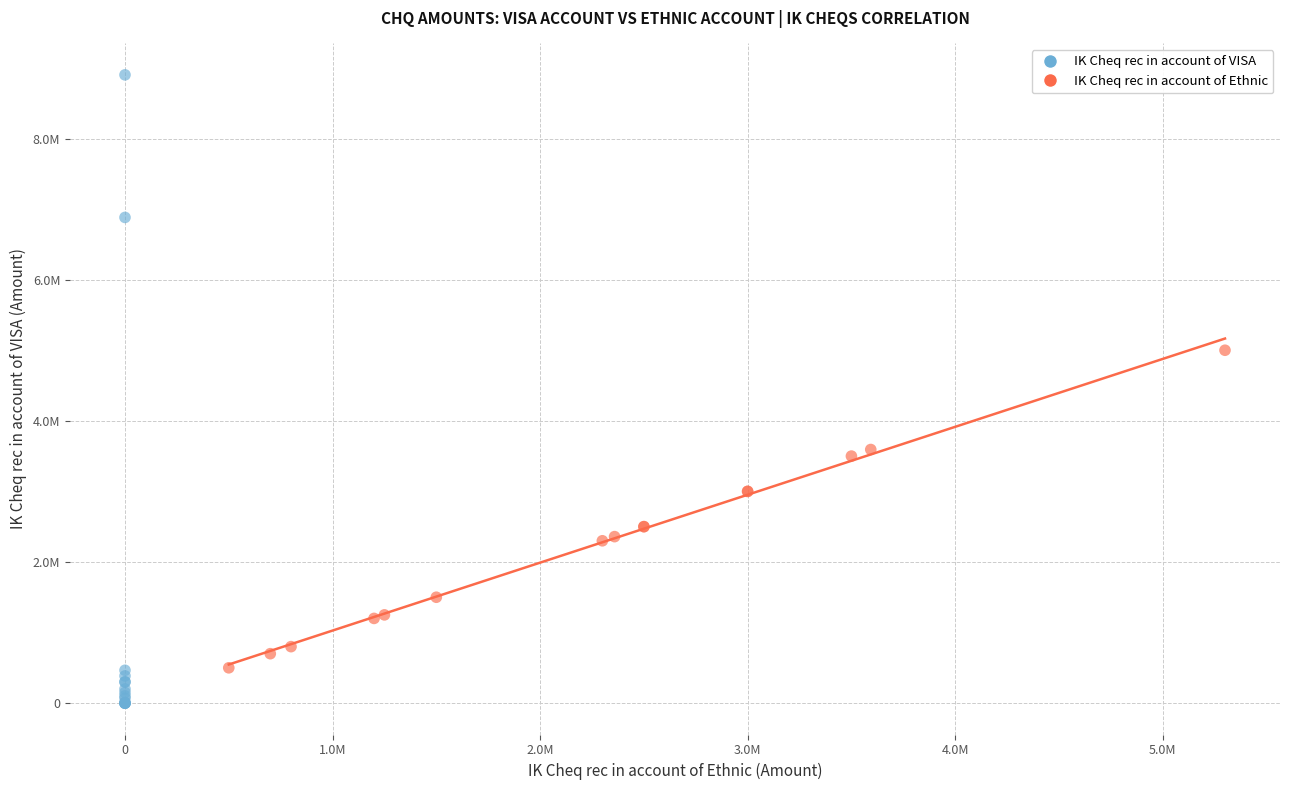

What are all the series names shown in the legend?

IK Cheq rec in account of VISA, IK Cheq rec in account of Ethnic